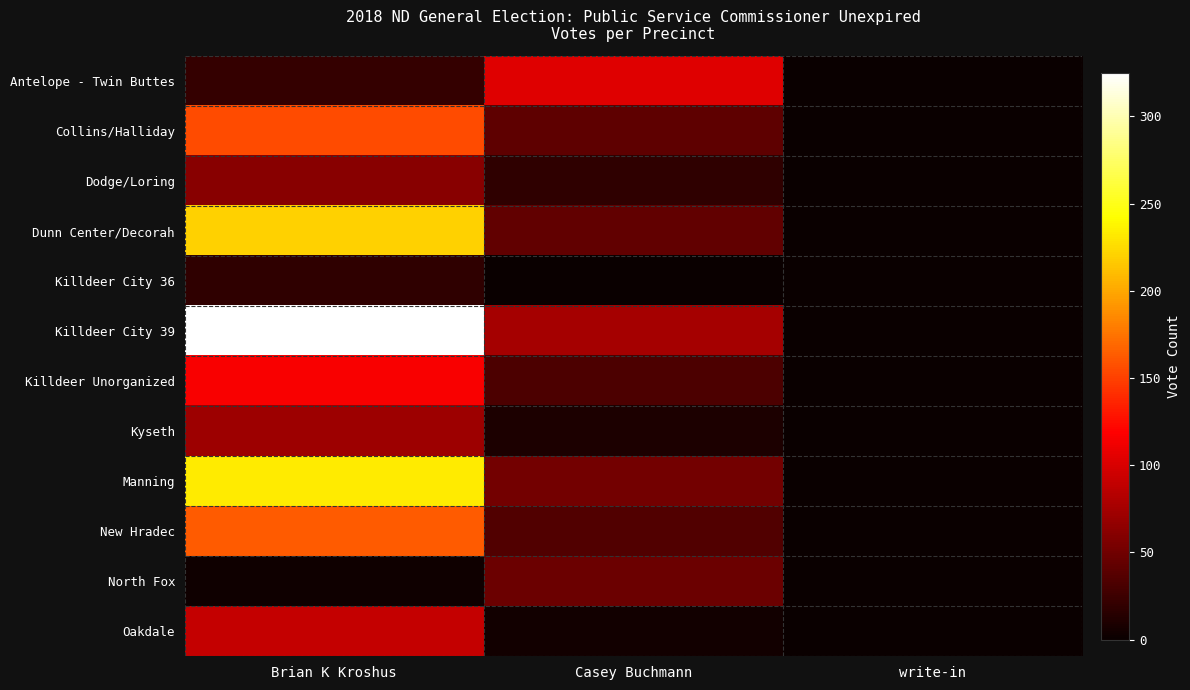

Which series has the largest total across all categories?

Killdeer City 39